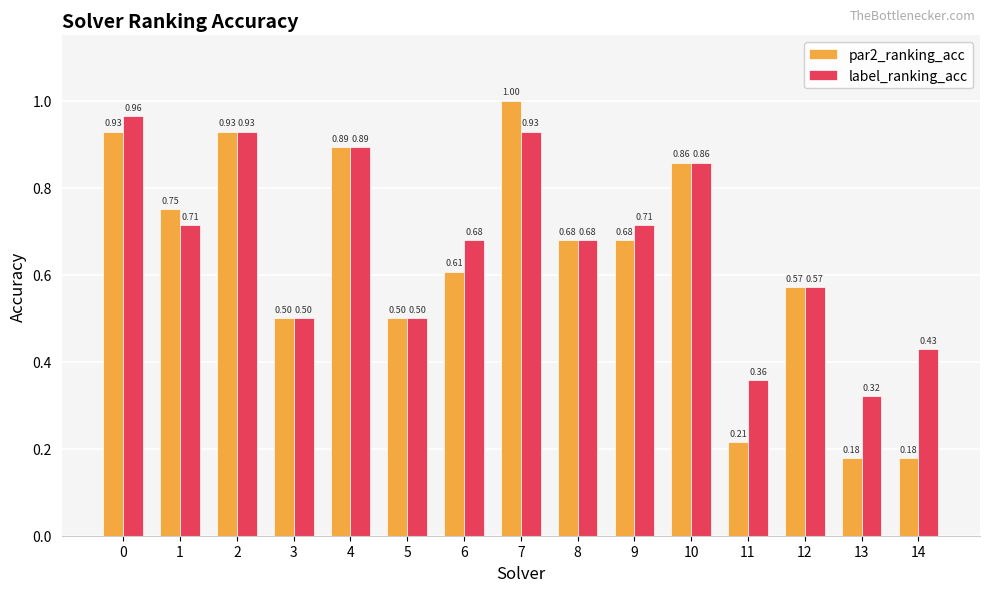

What is the maximum value shown in the chart?

1.0